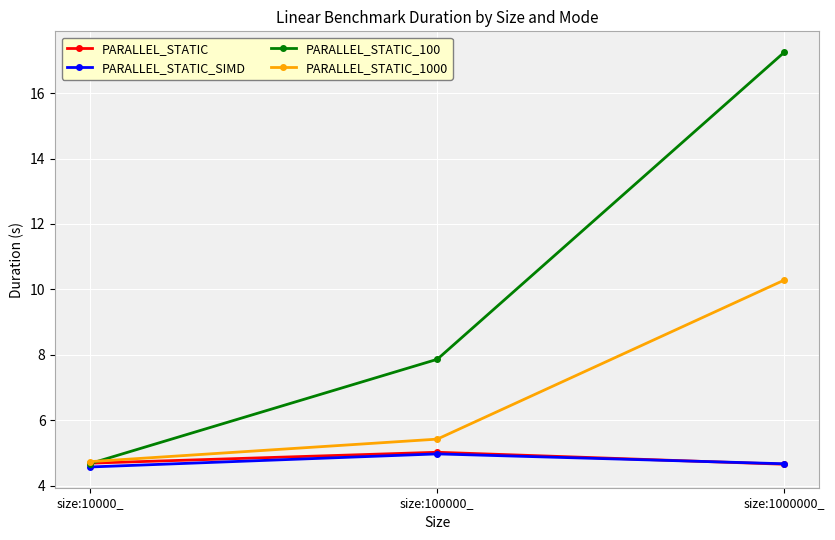

At which label is PARALLEL_STATIC_1000 closest to 7?

size:100000_